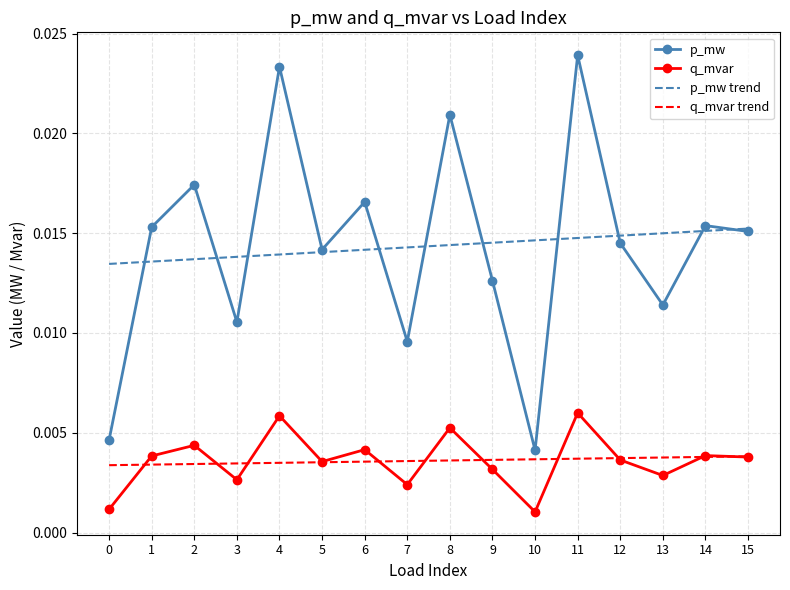

True or false: q_mvar and p_mw trend cross at least once.

False